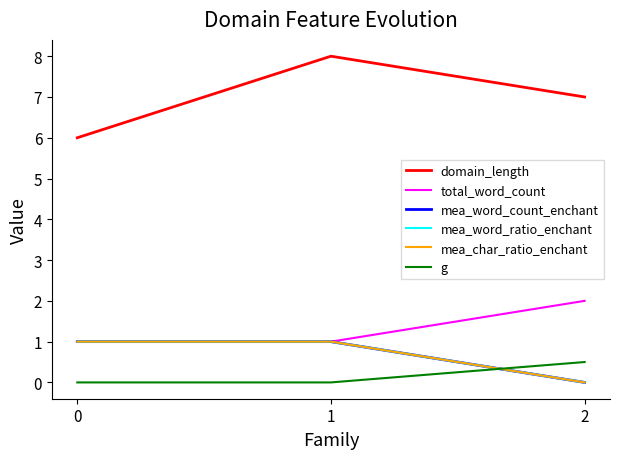

List the series in order of their peak value, highest first.

domain_length, total_word_count, mea_word_count_enchant, mea_word_ratio_enchant, mea_char_ratio_enchant, g